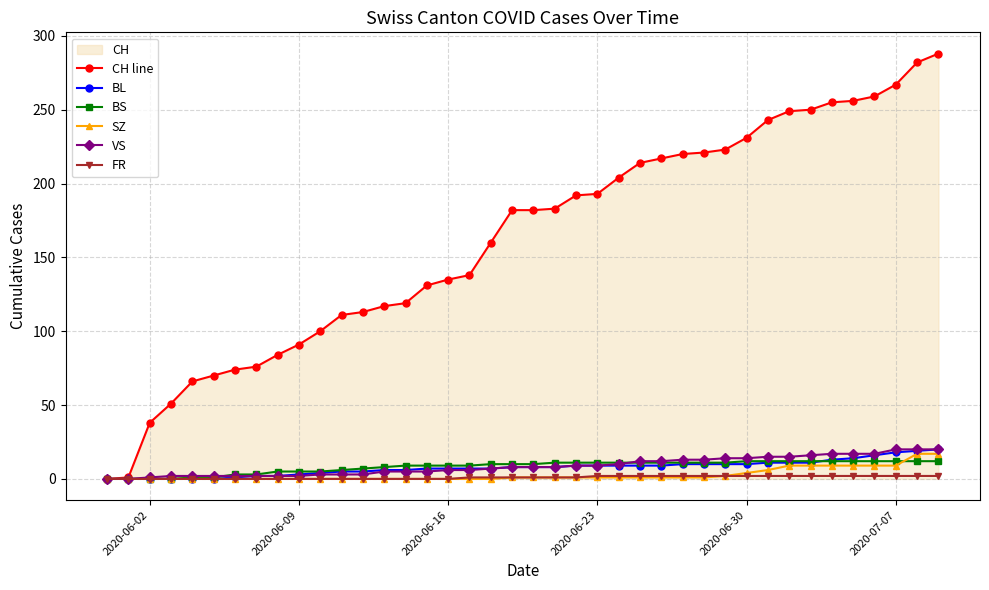

How many values in FR are above zero?

23